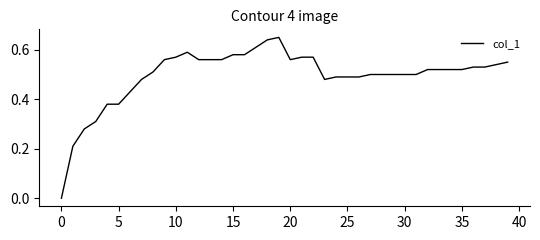

Does the chart display data point markers on the line(s)?

No